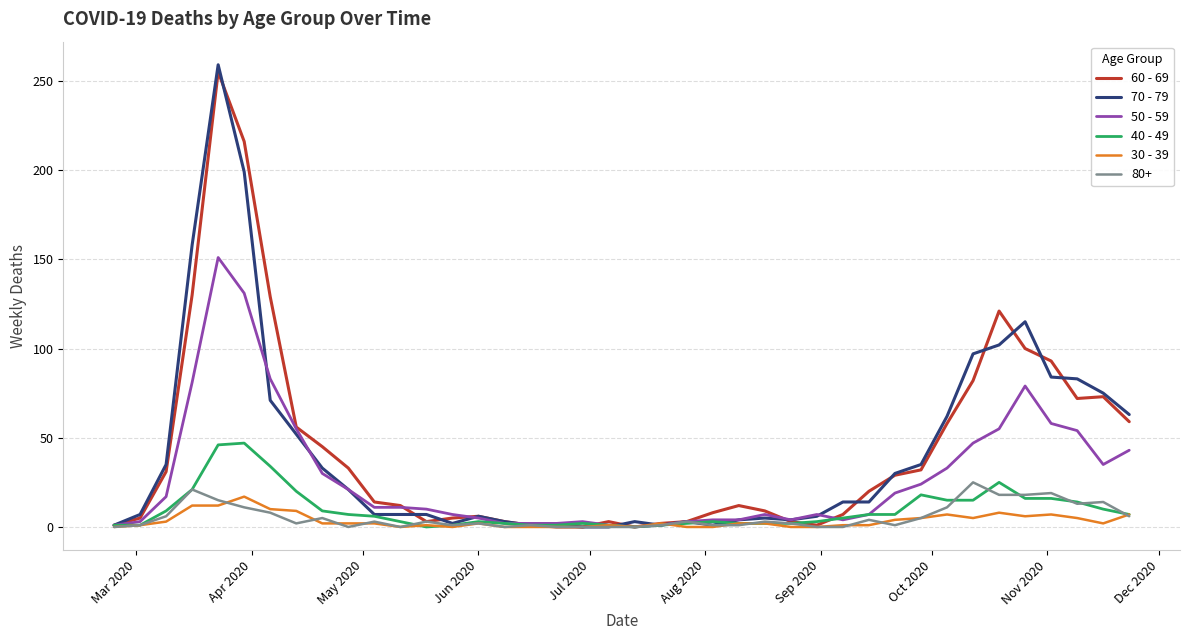

Which series has the largest range (max minus min)?

70 - 79